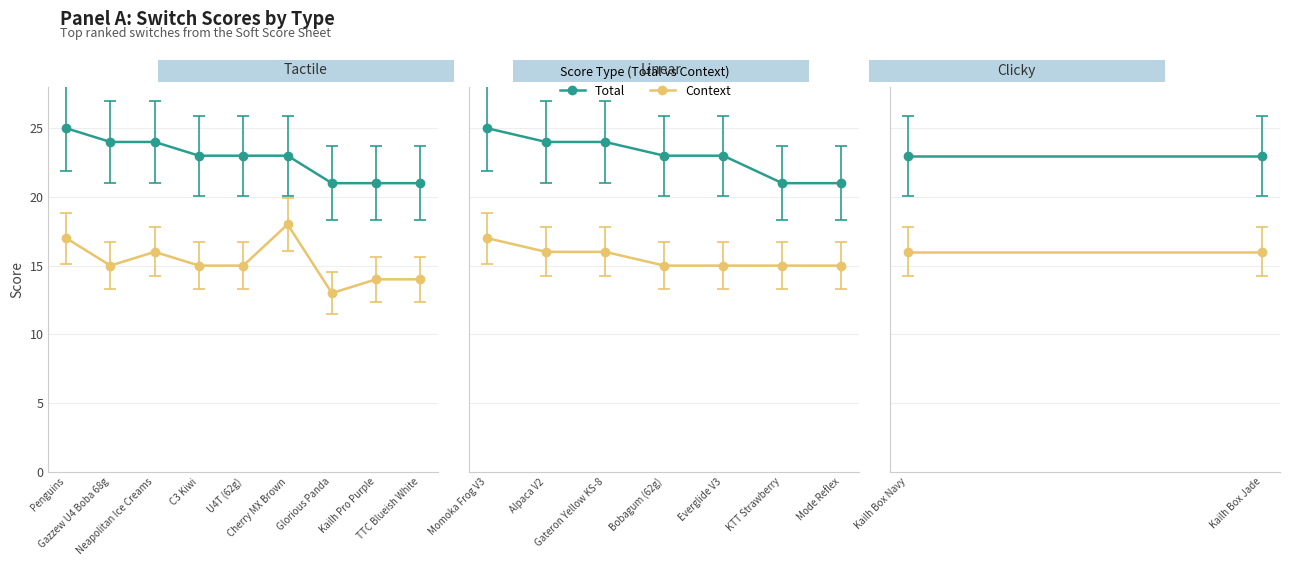

Which category has the lowest value in the Total series?

Glorious Panda